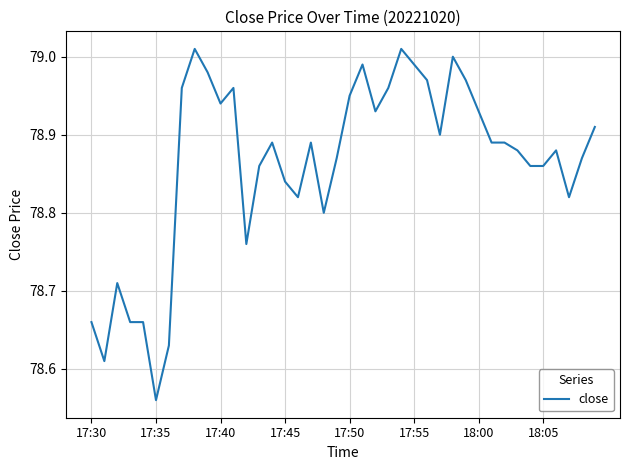

At which category does the chart reach its minimum across all series?

17:35